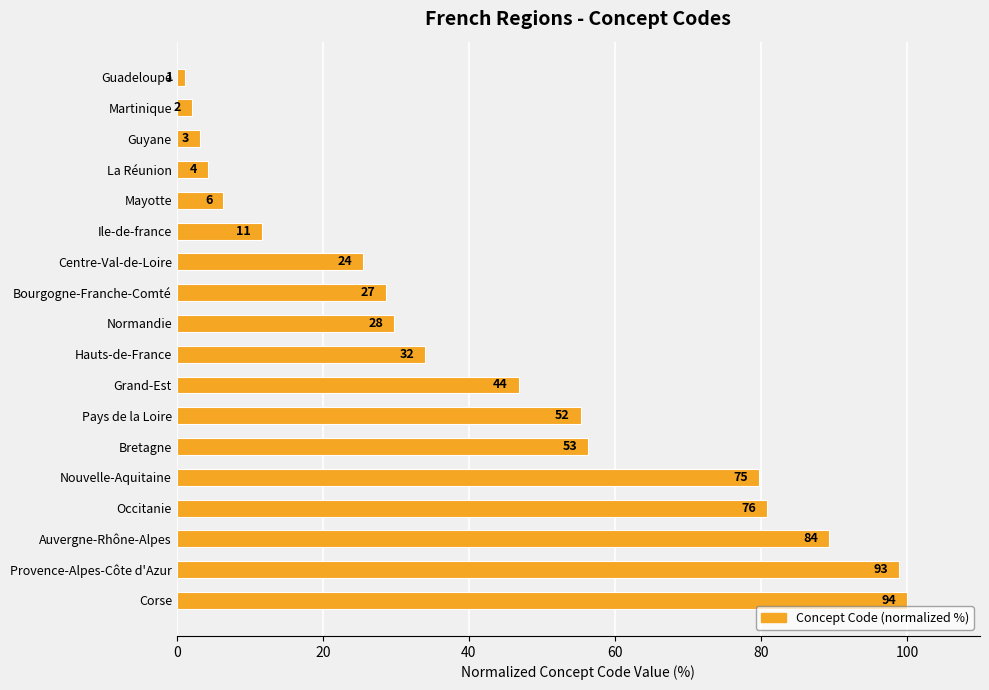

Does the chart contain any negative values?

No